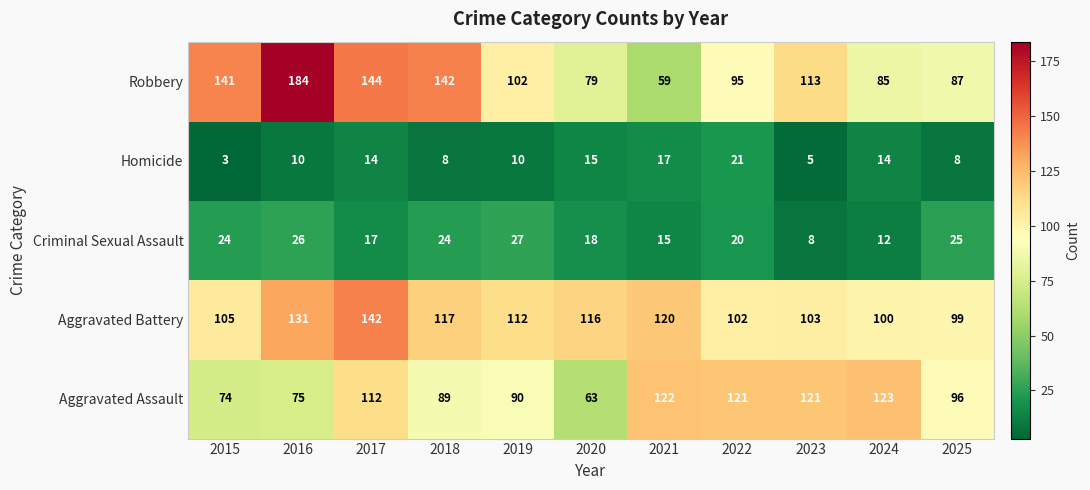

True or false: Aggravated Battery has a value of 105 at 2015.

True